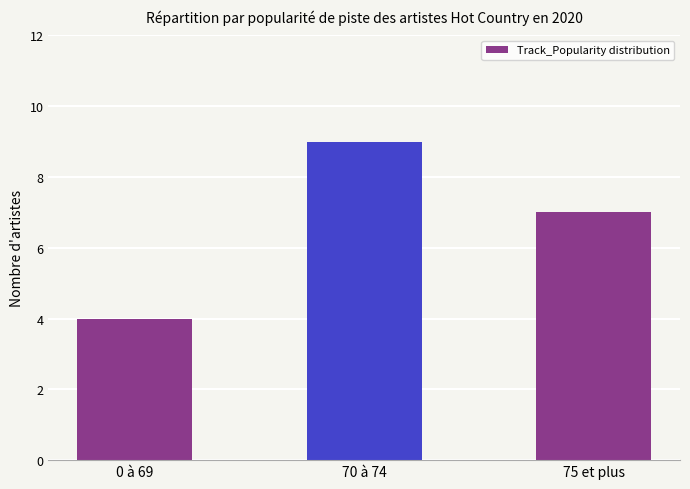

How many series are shown in this chart?

1